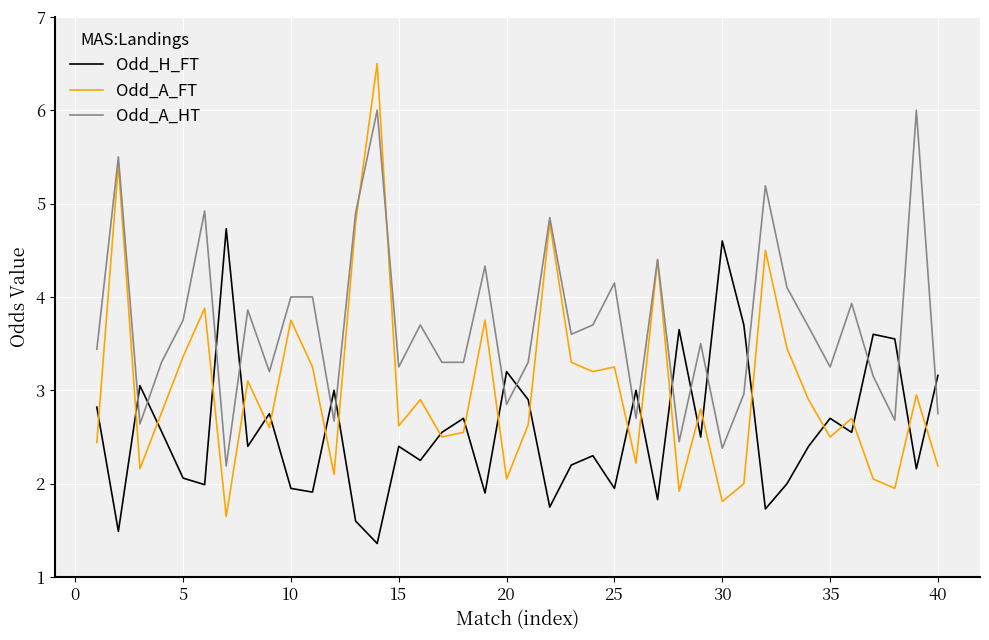

How many lines are shown in the chart?

3